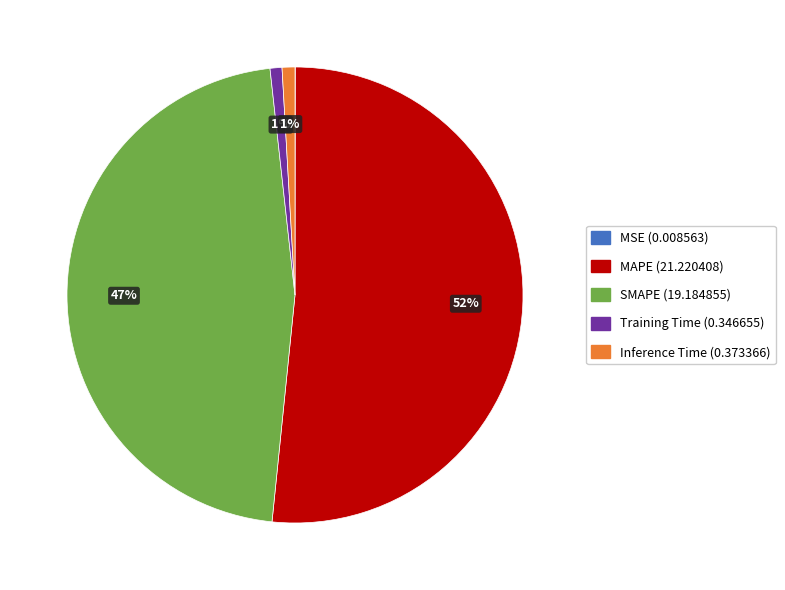

To the nearest percent, what portion does SMAPE represent?

47%